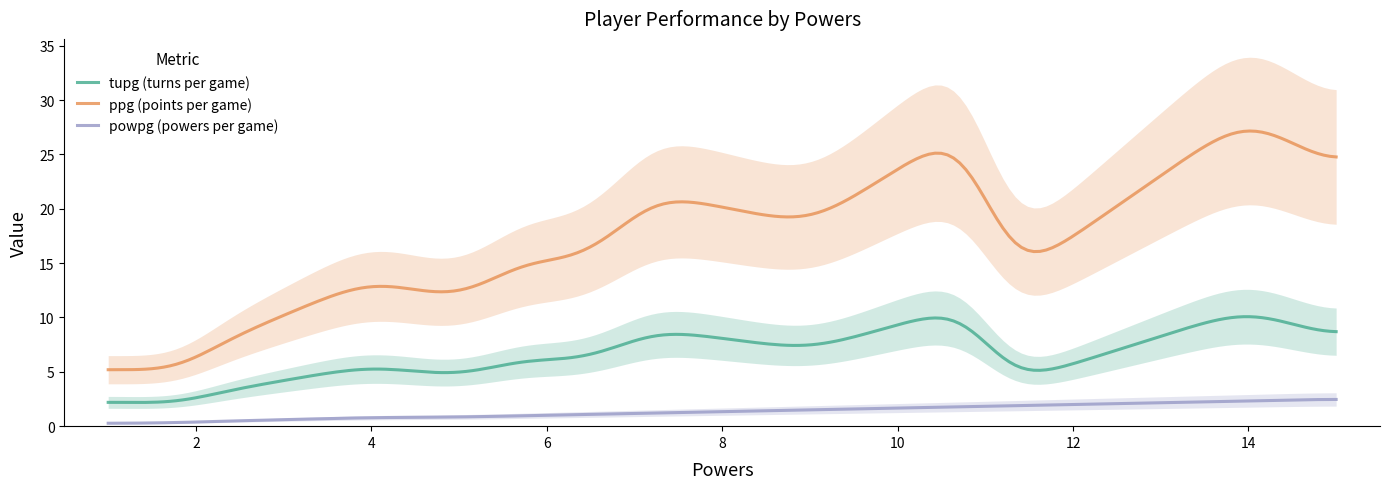

True or false: powpg (powers per game) and tupg (turns per game) cross at least once.

False